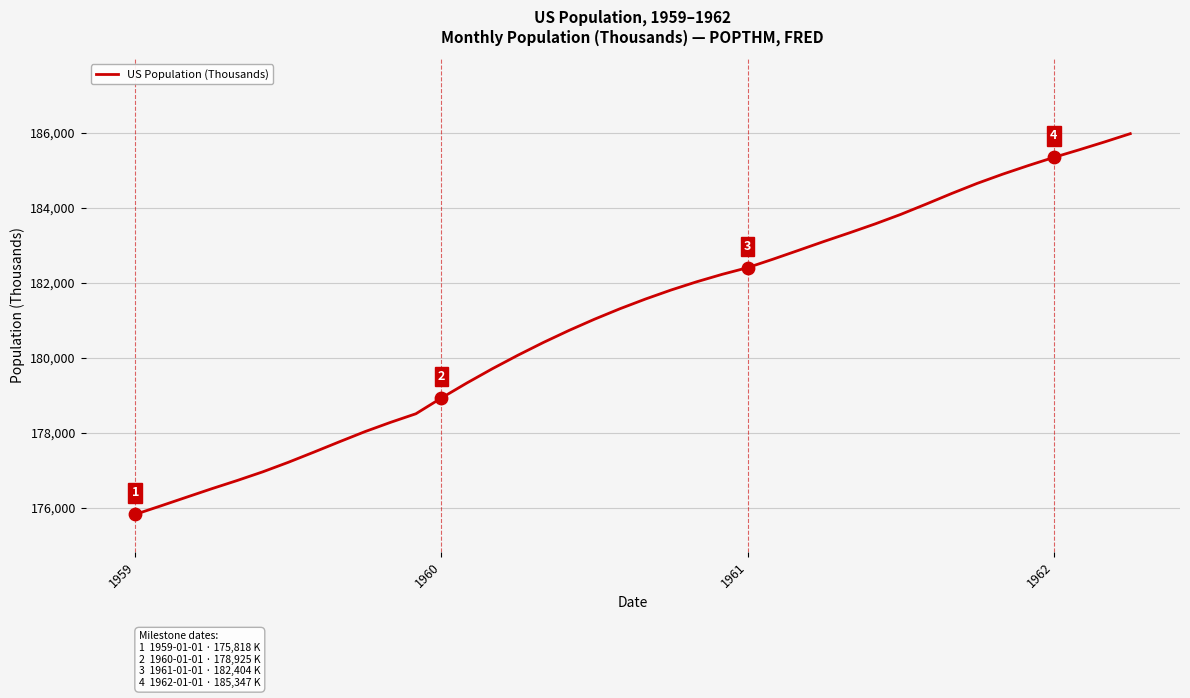

What is the greatest value displayed?

185981